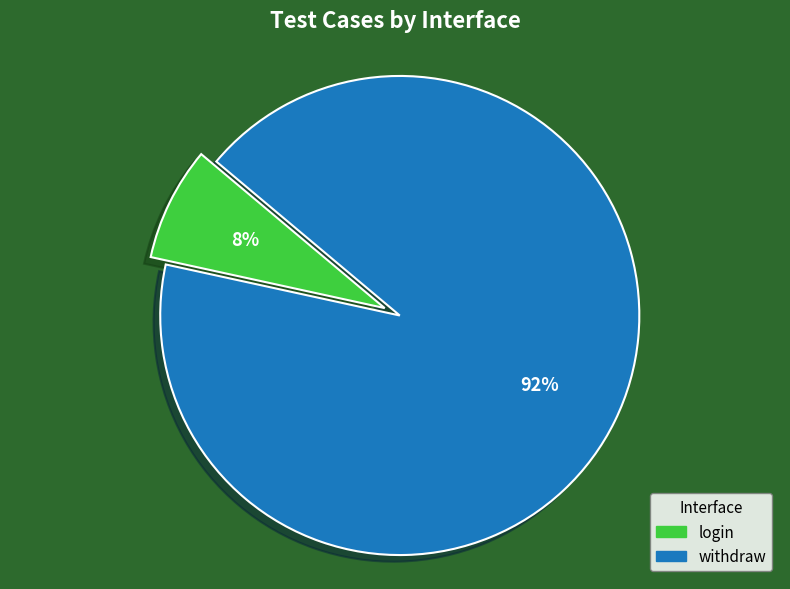

How many segments does this pie chart have?

2